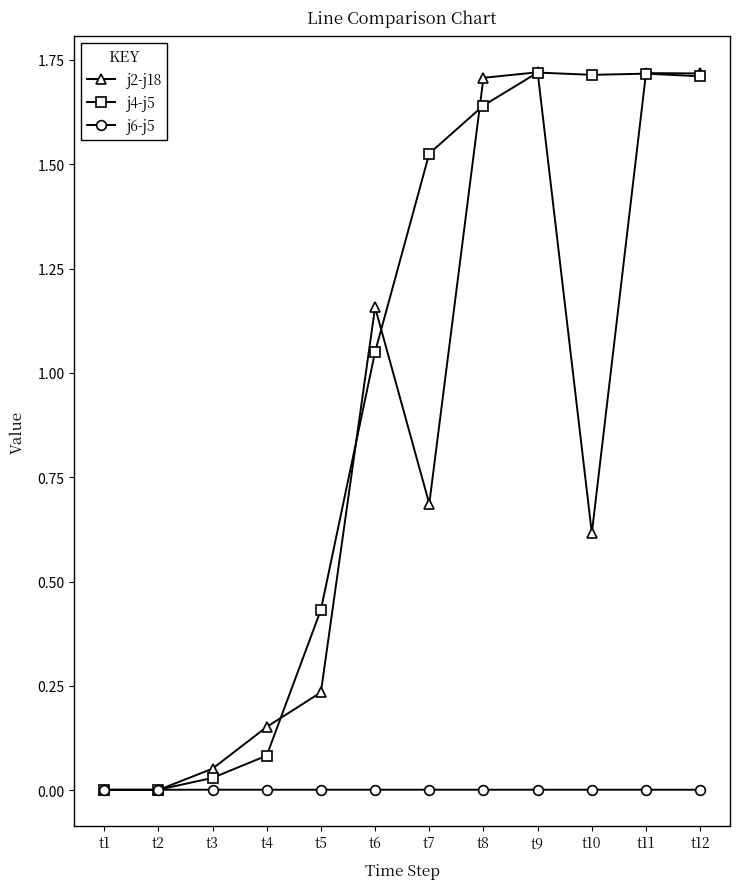

Which series has the largest total across all categories?

j4-j5